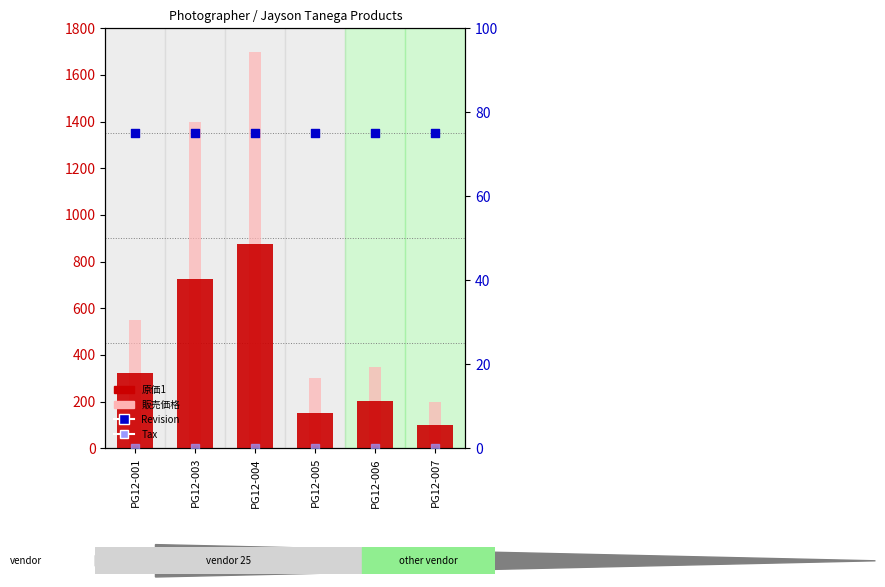

Is the value of 原価1 at PG12-007 greater than the value of 販売価格 at PG12-003?

No